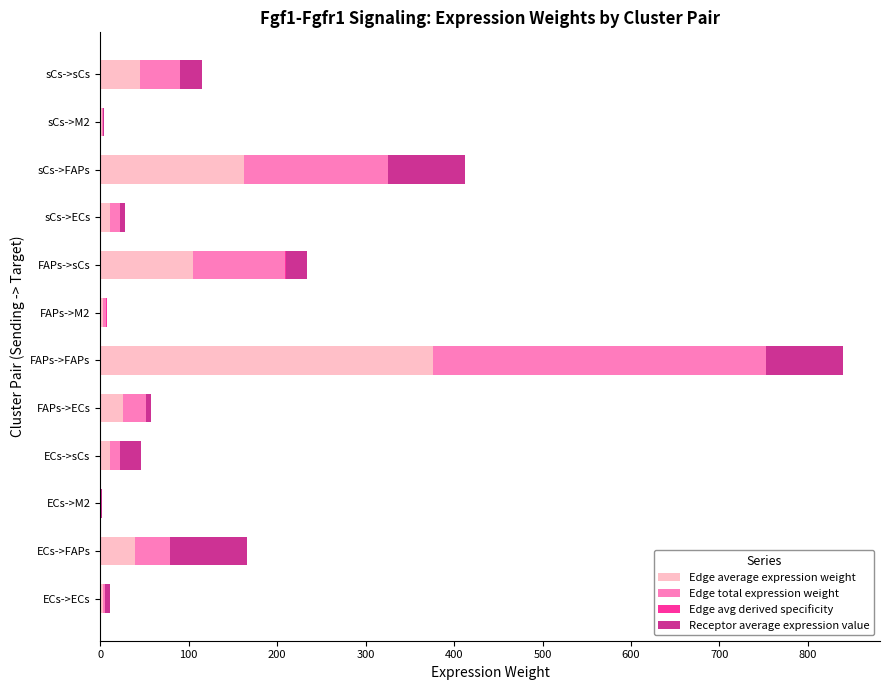

At which category is the sum across all series the highest?

FAPs->FAPs